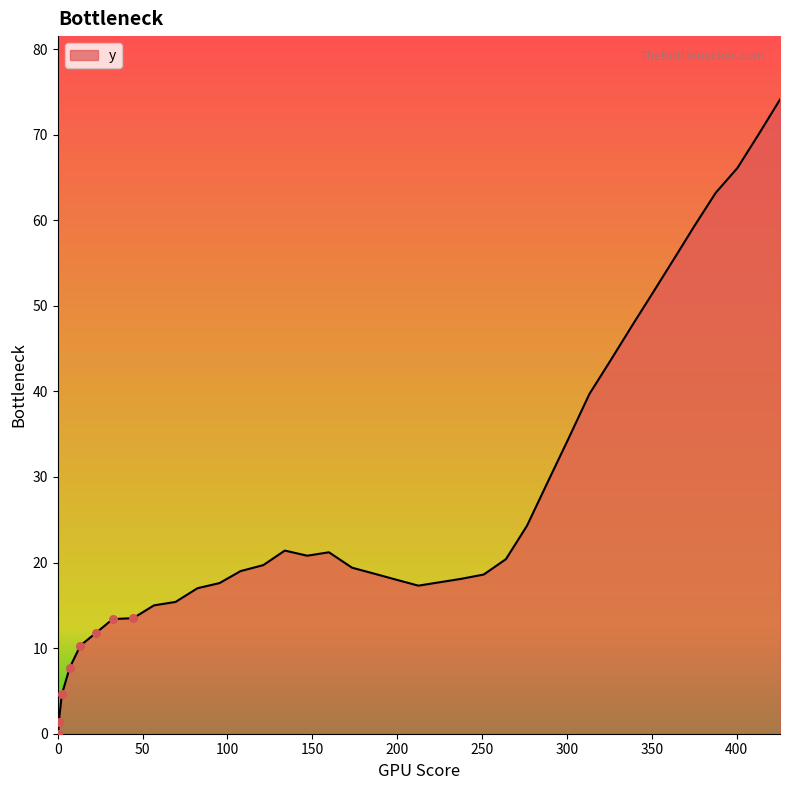

What is the greatest value displayed?

74.1